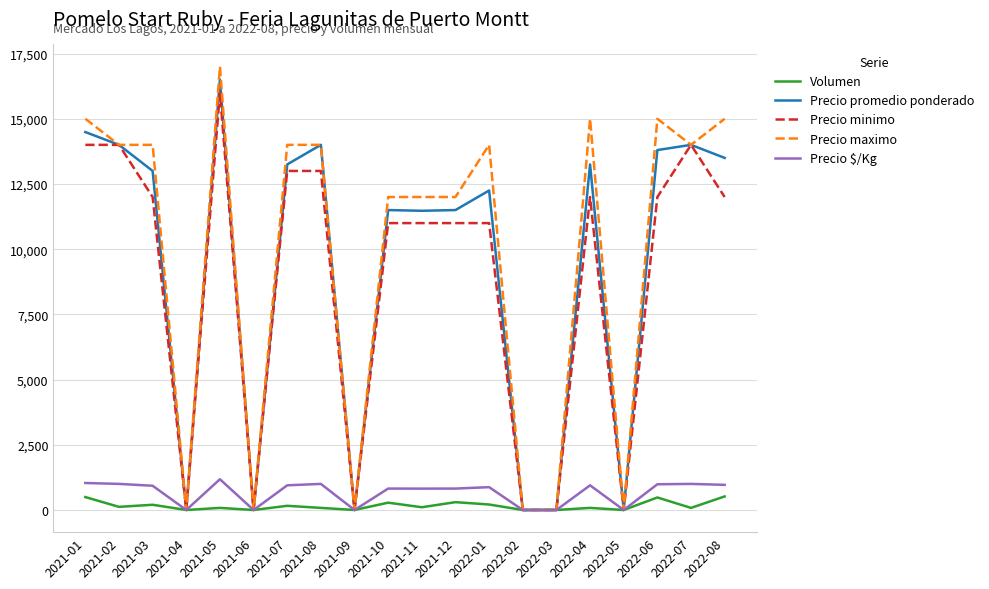

What position from the right is 2021-03?

18